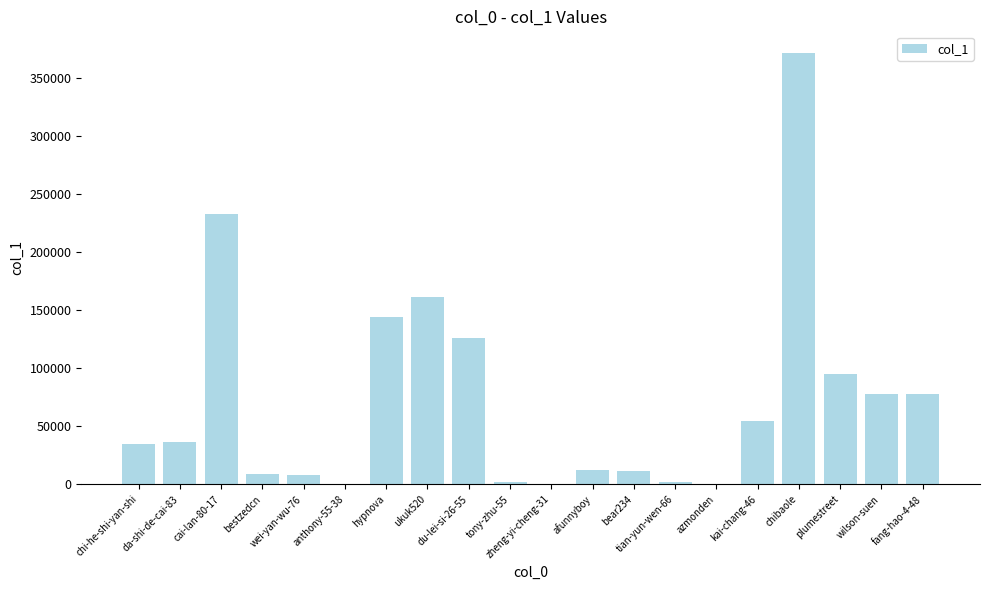

What is the difference between the values at wei-yan-wu-76 and plumestreet?

87324